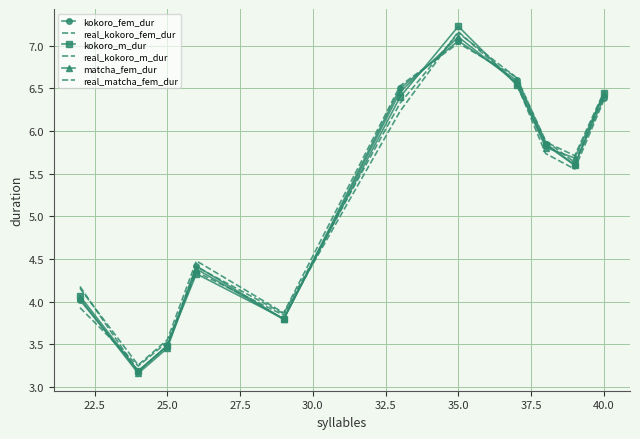

What is the smallest value displayed?

3.2